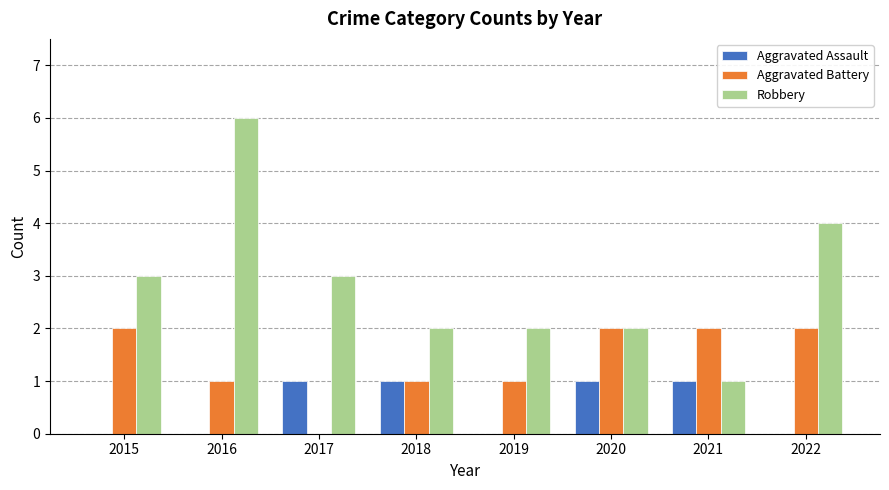

The Aggravated Battery series shows 1 at 2018. True or false?

True